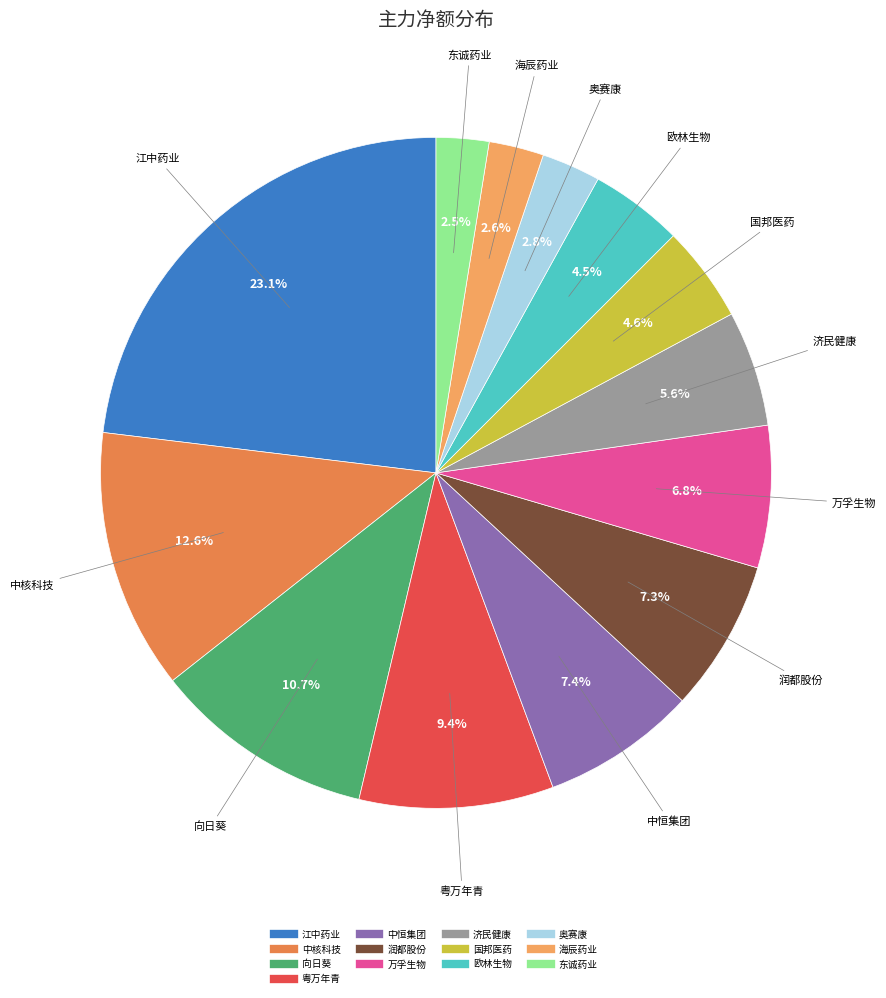

True or false: 中核科技 accounts for 3% of the total.

False